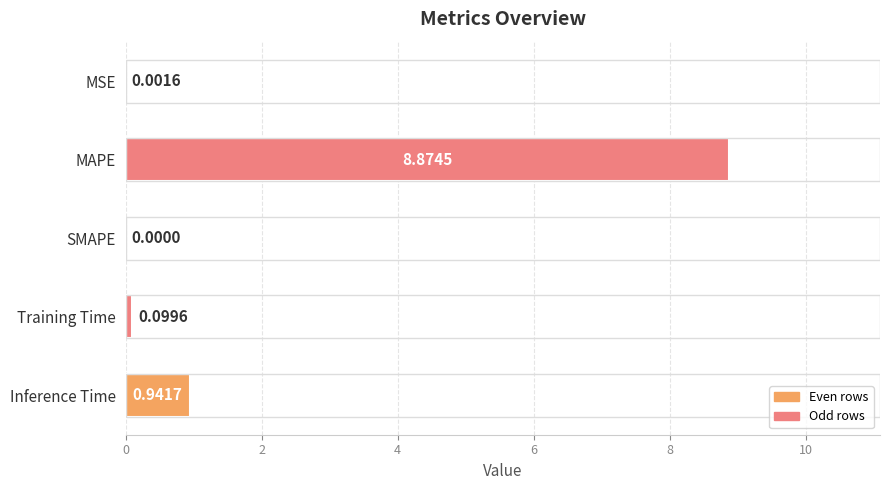

What is the sum of the values at MAPE and MSE?

8.9